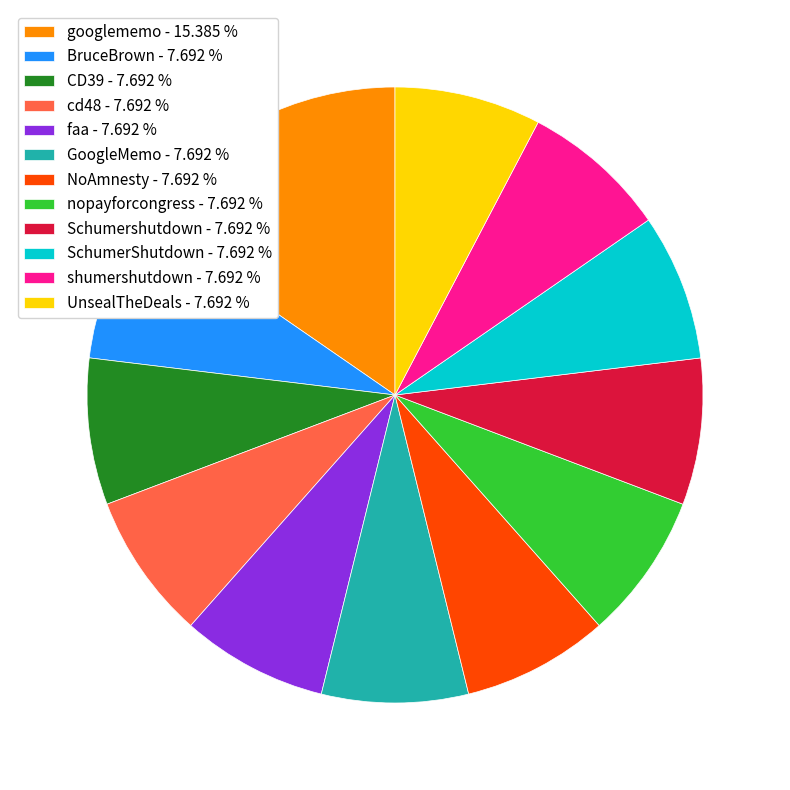

What is the ratio of the value at CD39 - 7.692 % to the value at faa - 7.692 %?

1.0